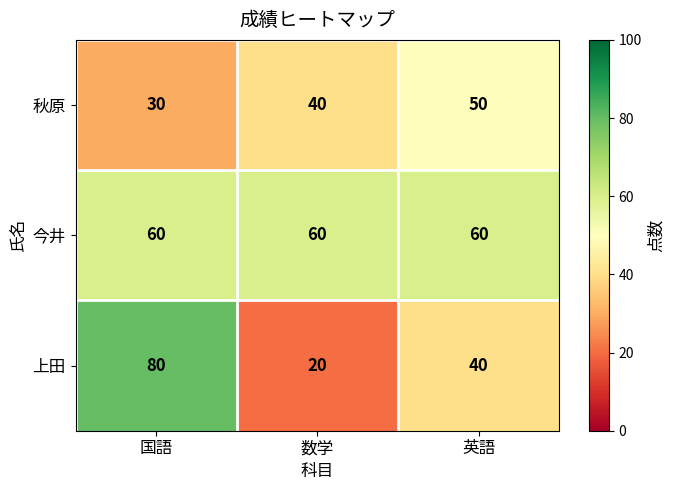

Is it true that 今井 equals 60 at 数学?

True